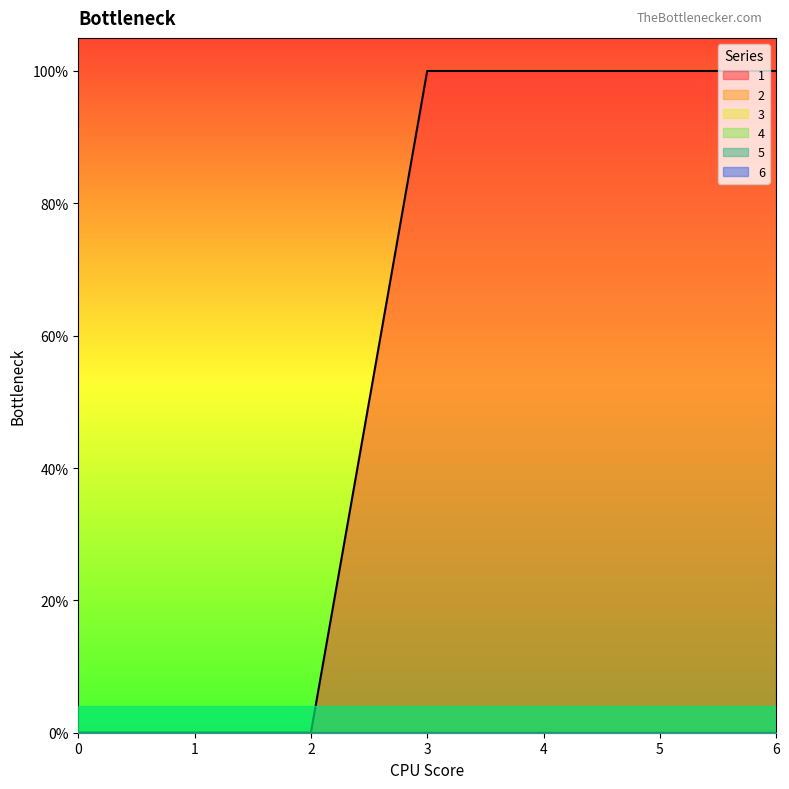

True or false: 4 has more than 1 interior local peaks.

False